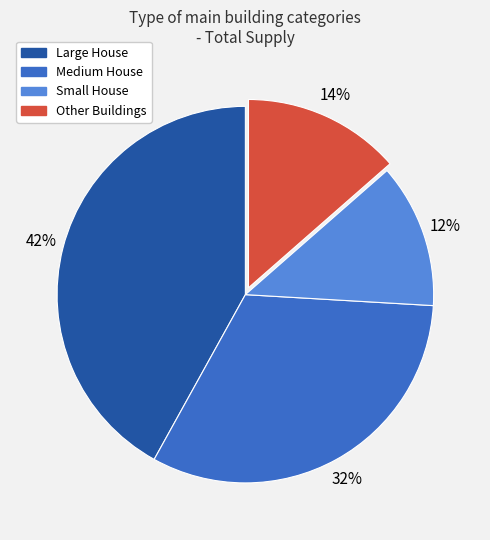

To the nearest percent, what is the difference between the largest and smallest slice percentages?

30%